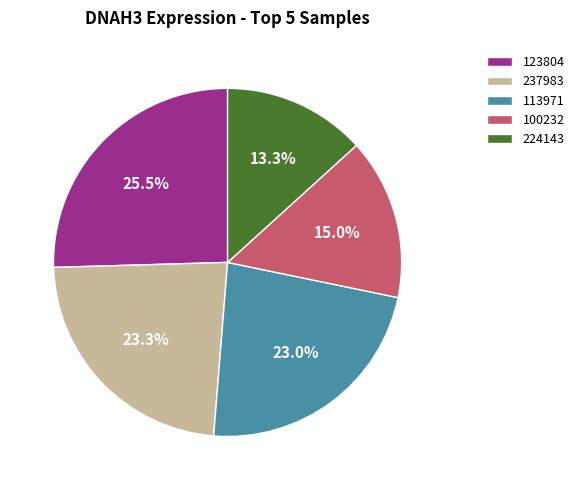

Combined, do 113971 and 237983 account for over 50%?

No